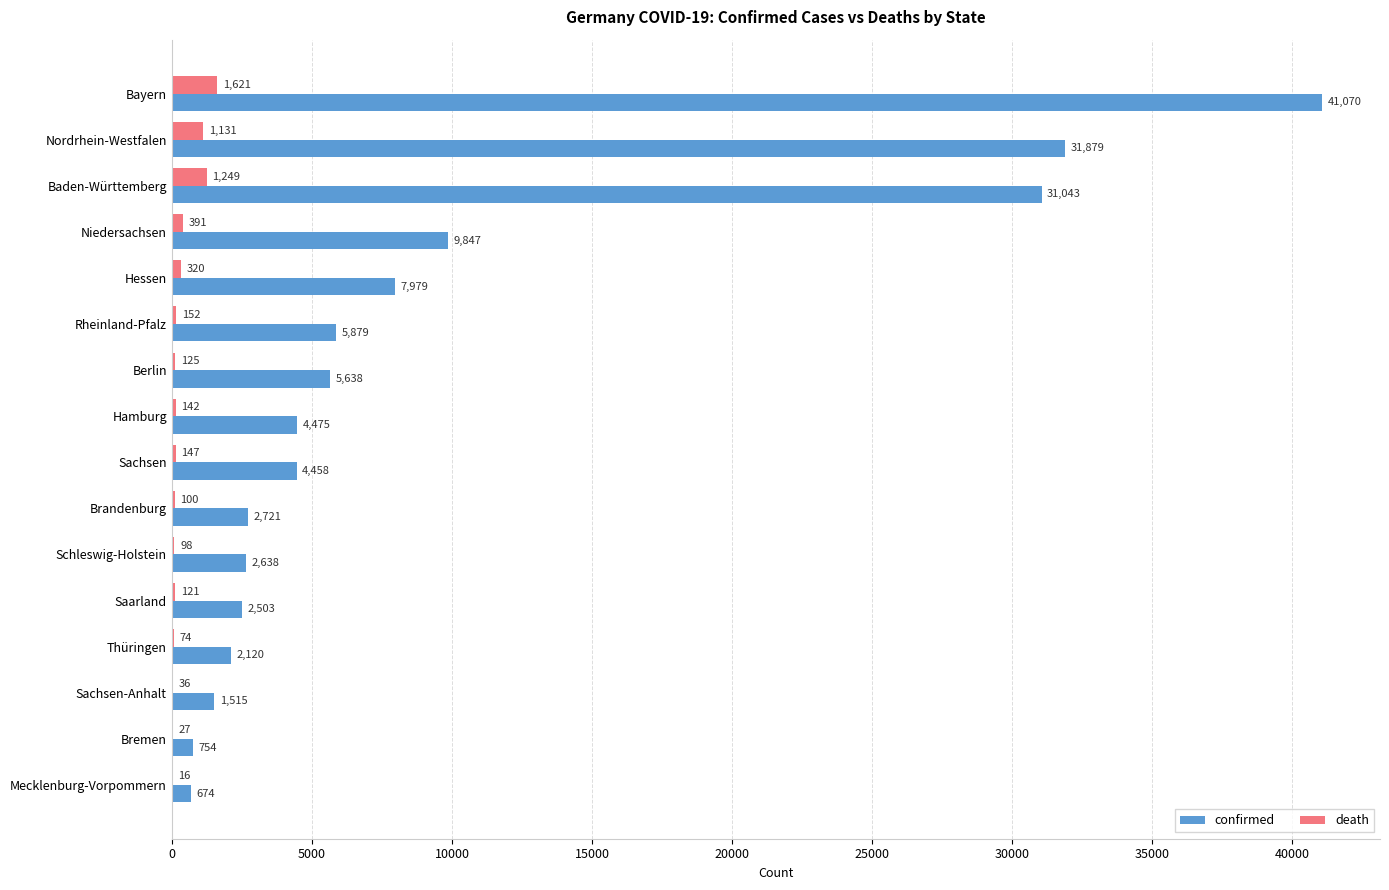

What is the sum of all death values?

5750